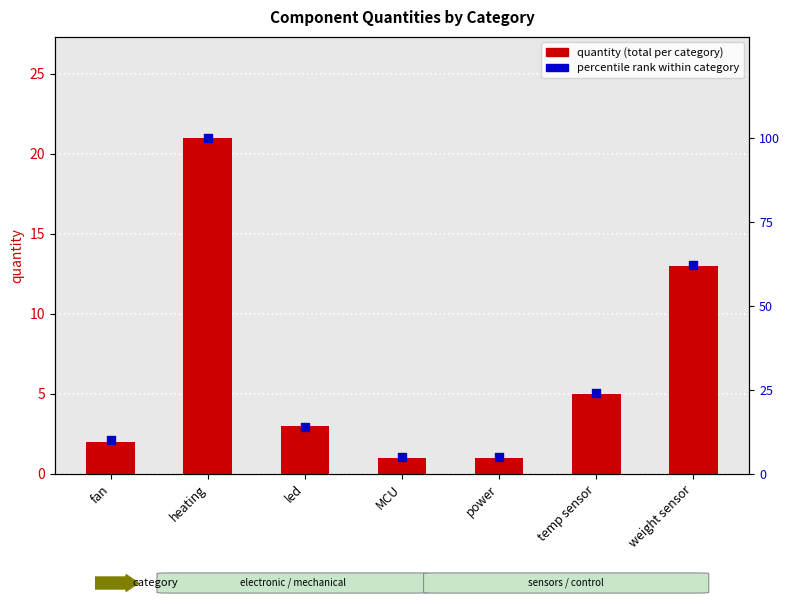

Which series reaches the maximum Y coordinate?

percentile rank within category